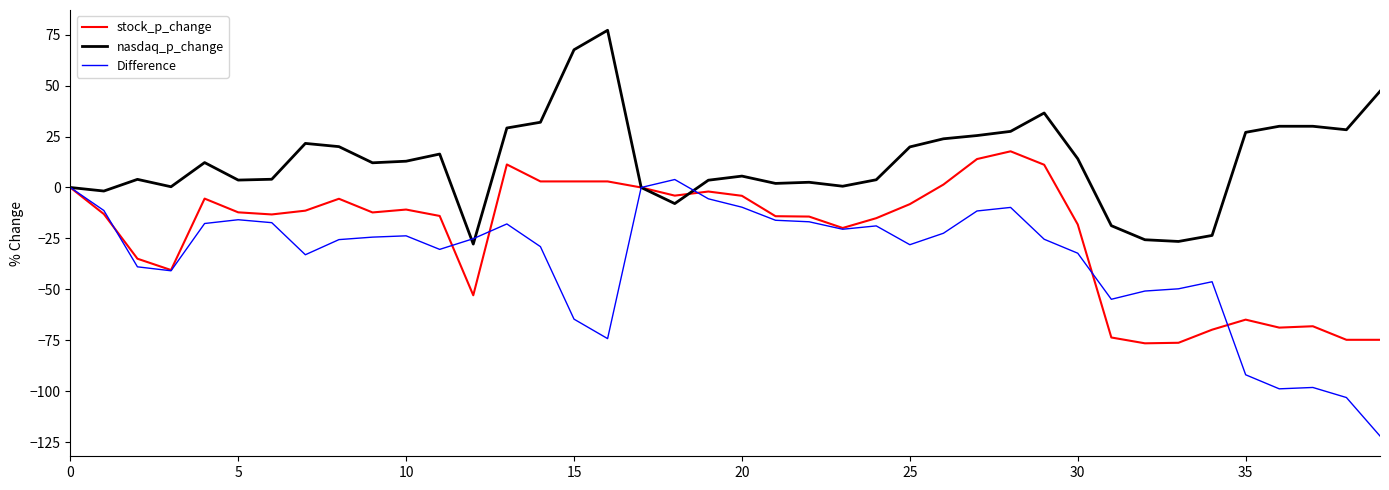

Does the chart have visible grid lines?

No